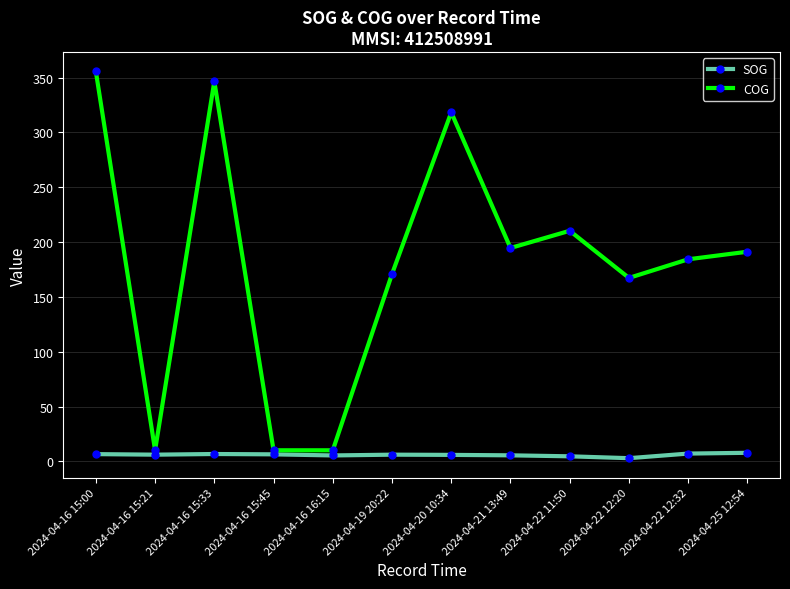

What is the total value across all series at 2024-04-16 15:45?

16.5